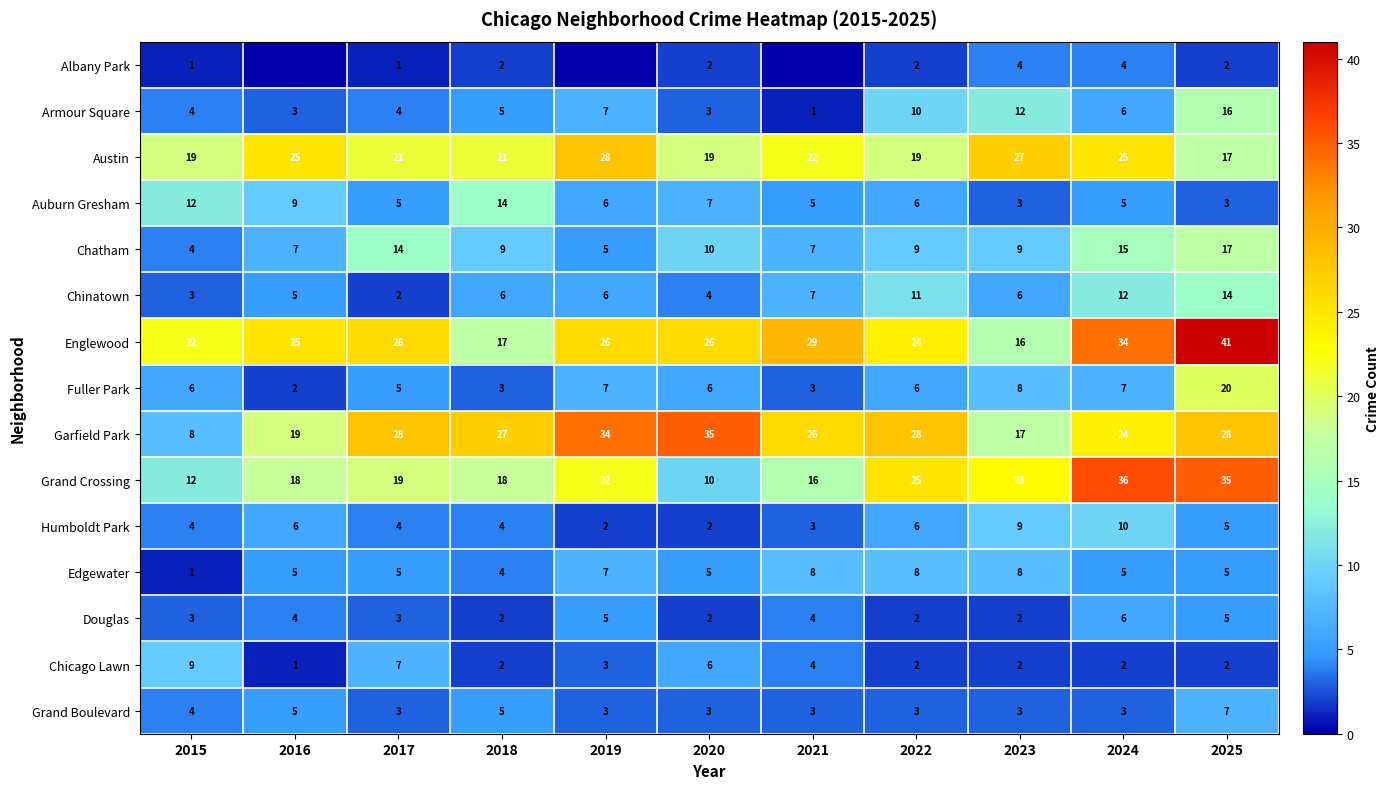

What is the total value across all series at 2022?

161